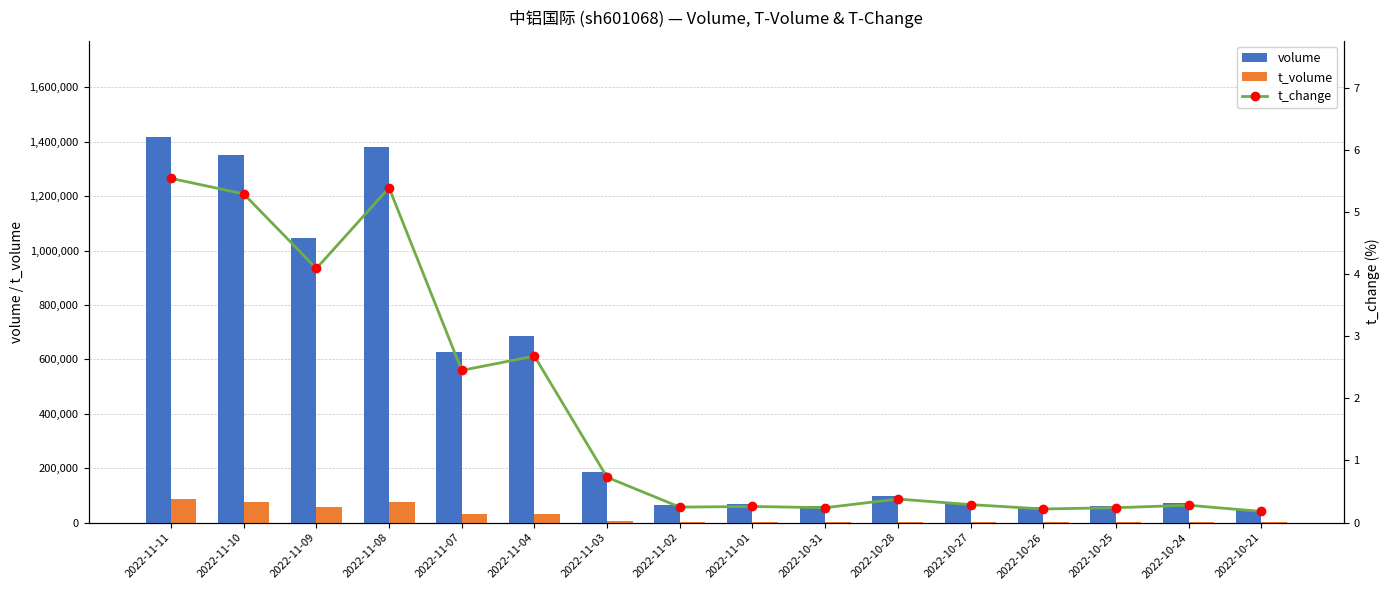

What is the approximate value of t_change at 2022-11-07?

2.5